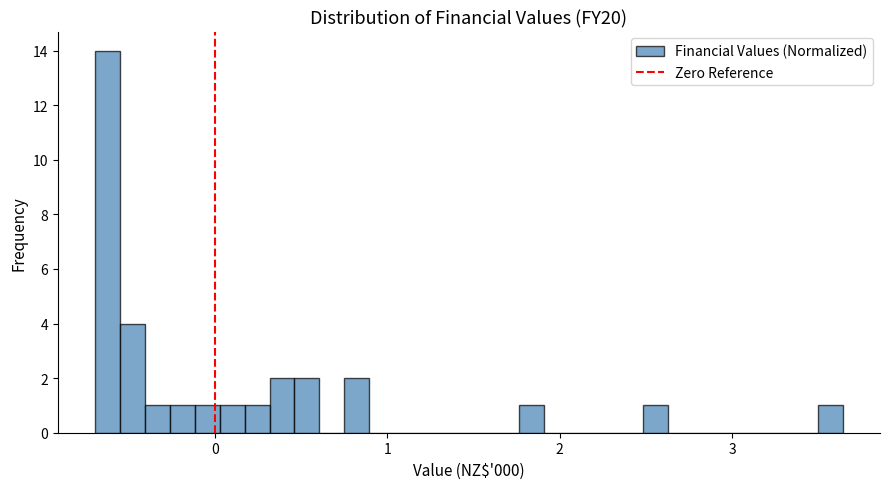

Read against the x-axis, roughly where is the centre of the tallest bar?

-0.6